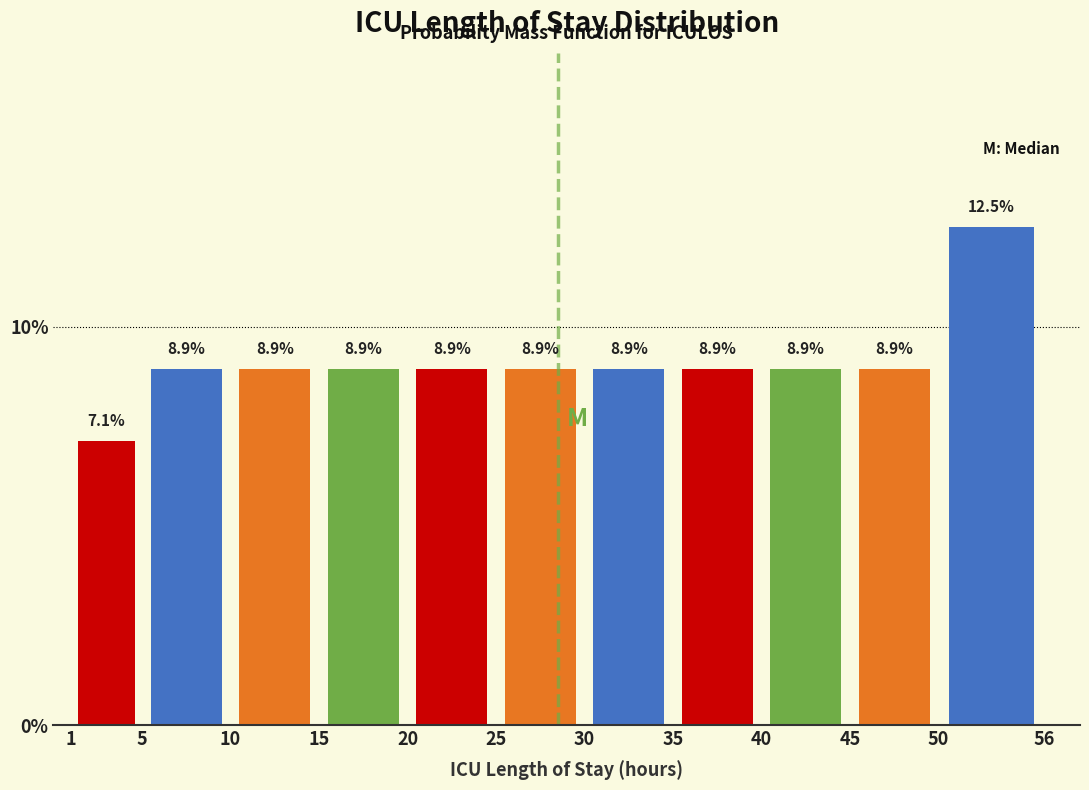

Reading left to right, transcribe this chart: for each bar, give the range it covers on the x-axis and its height.

1 to 5: 7.1
5 to 10: 8.9
10 to 15: 8.9
15 to 20: 8.9
20 to 25: 8.9
25 to 30: 8.9
30 to 35: 8.9
35 to 40: 8.9
40 to 45: 8.9
45 to 50: 8.9
50 to 56: 12.5